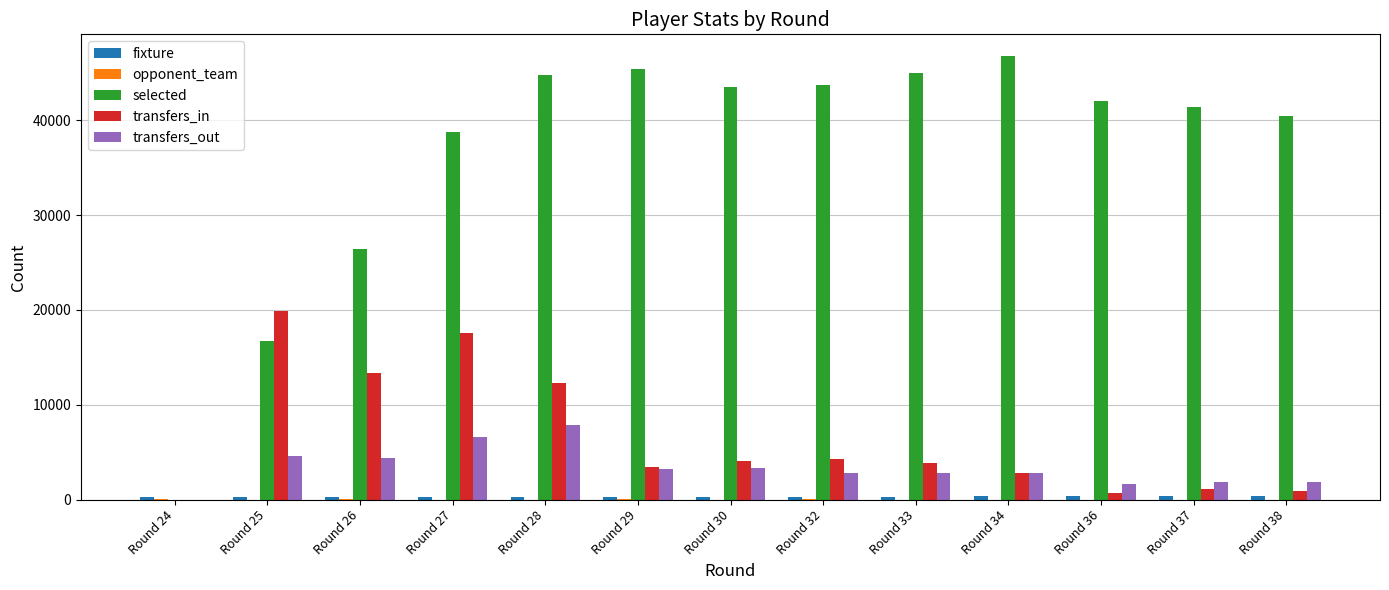

Are the bars horizontal?

No